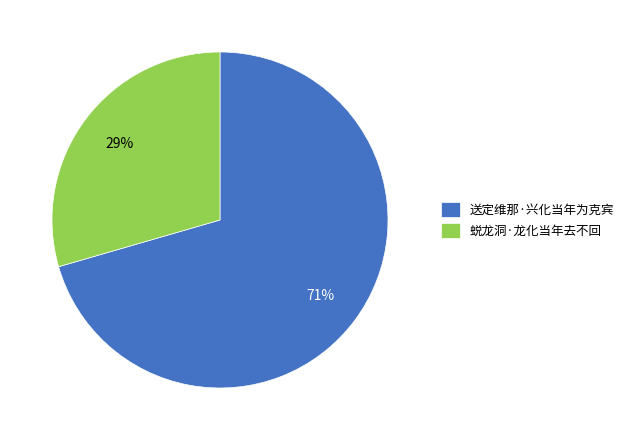

Does 蜕龙洞·龙化当年去不回 represent more than half of the total?

No